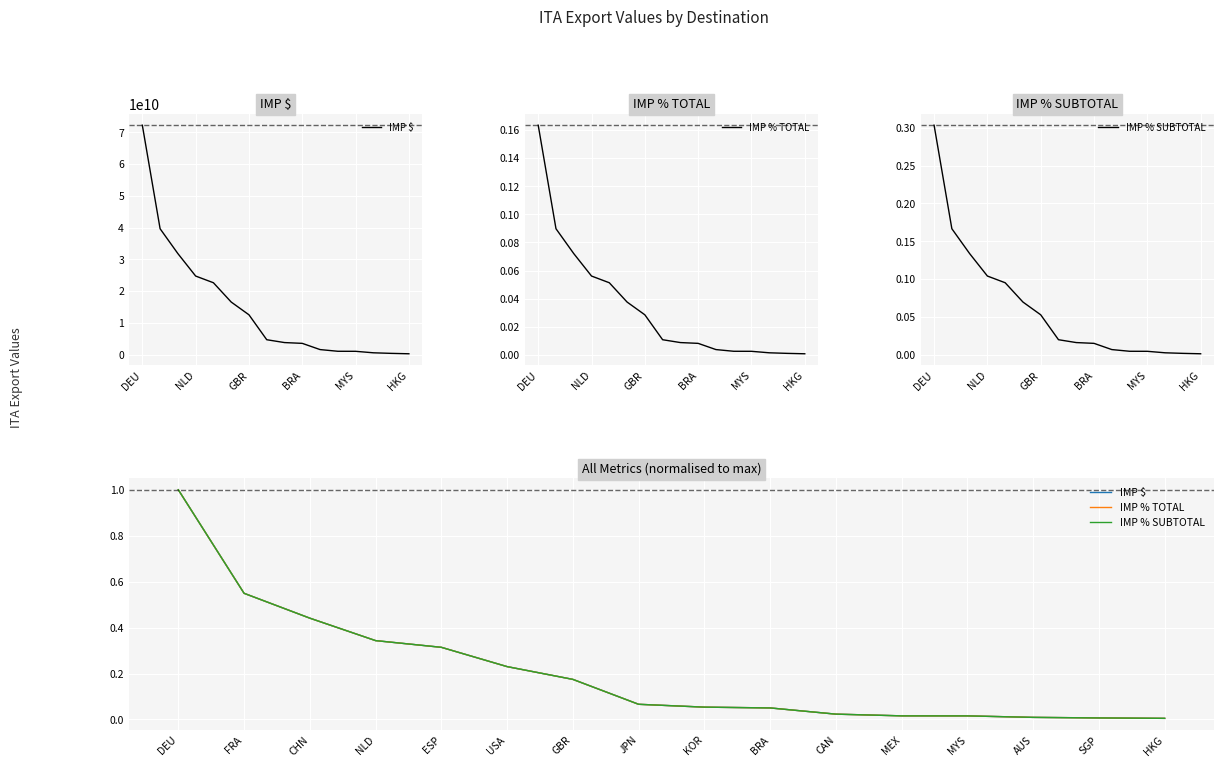

List the series in order of their overall mean, highest first.

IMP % SUBTOTAL, IMP % TOTAL, IMP $